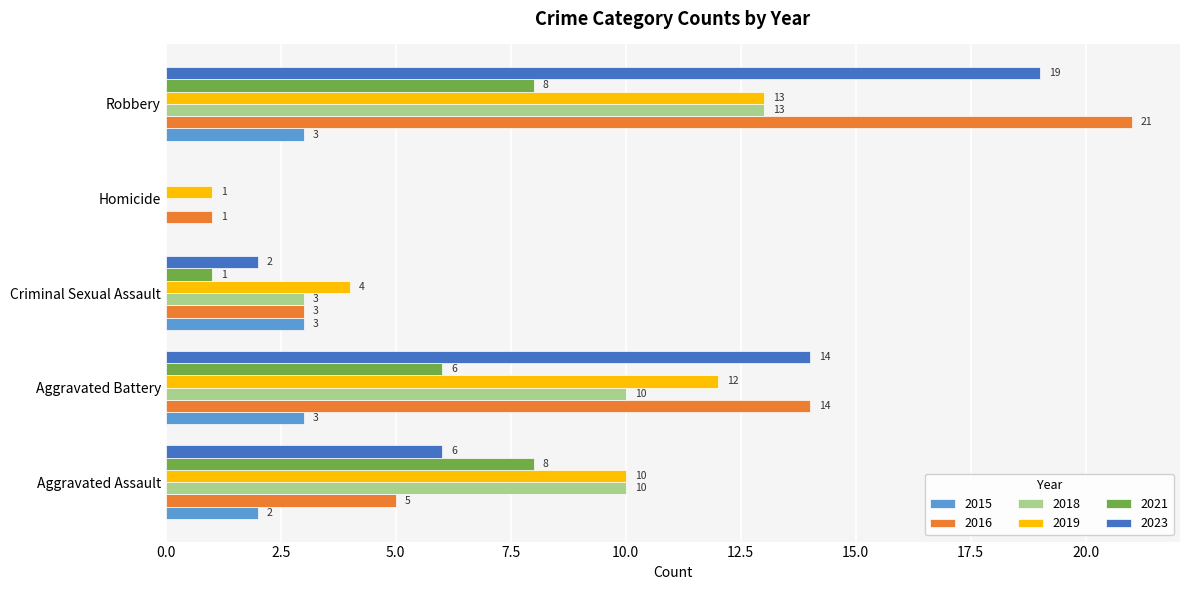

Which series has the largest total across all categories?

2016